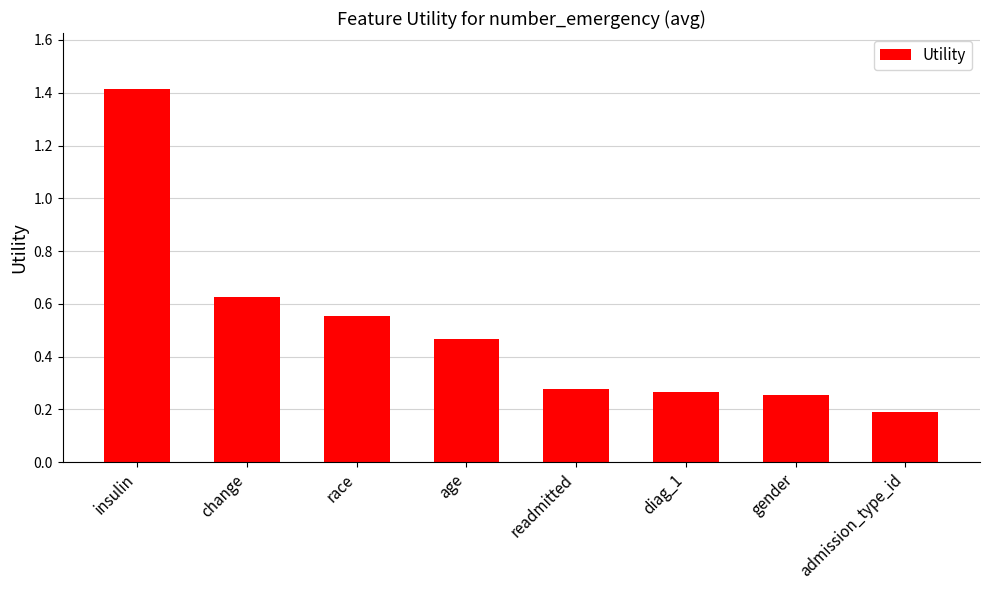

What is the minimum value shown in the chart?

0.2